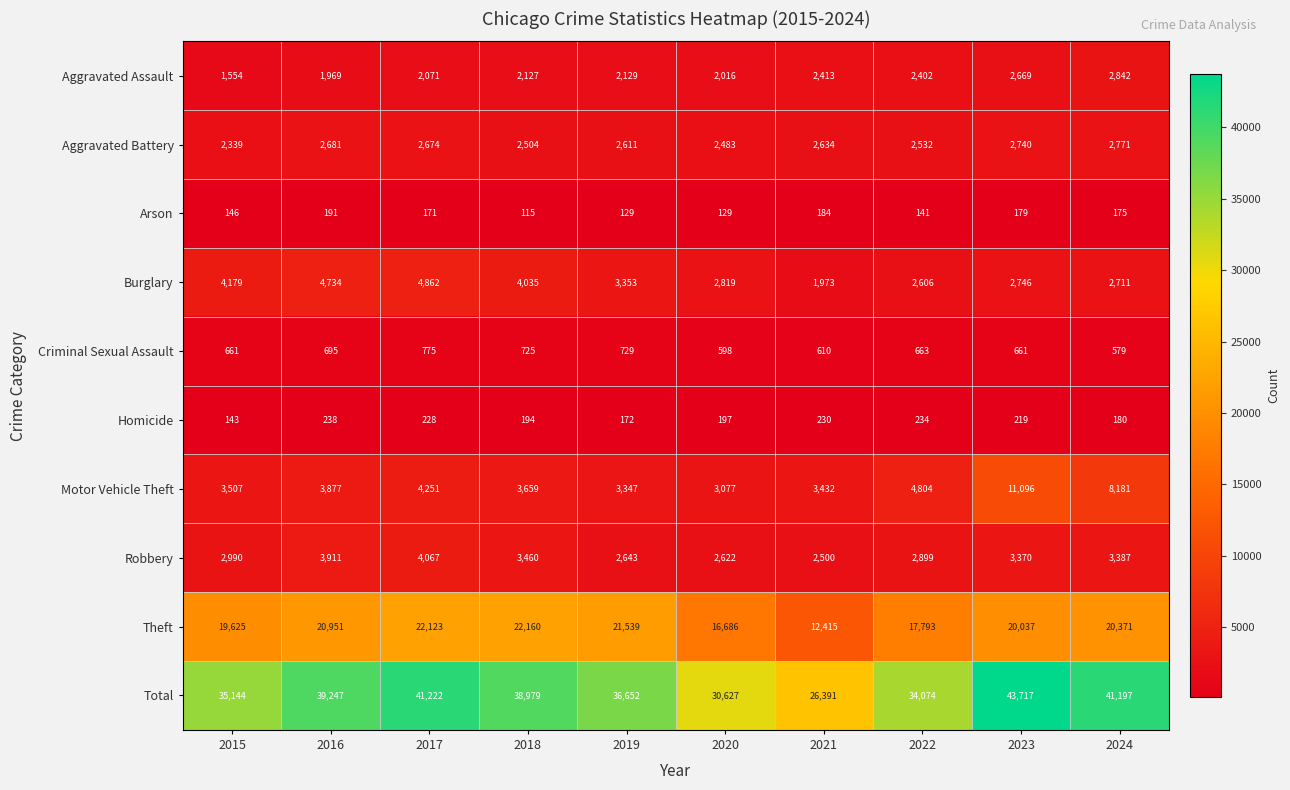

Which series has the largest total across all categories?

Total